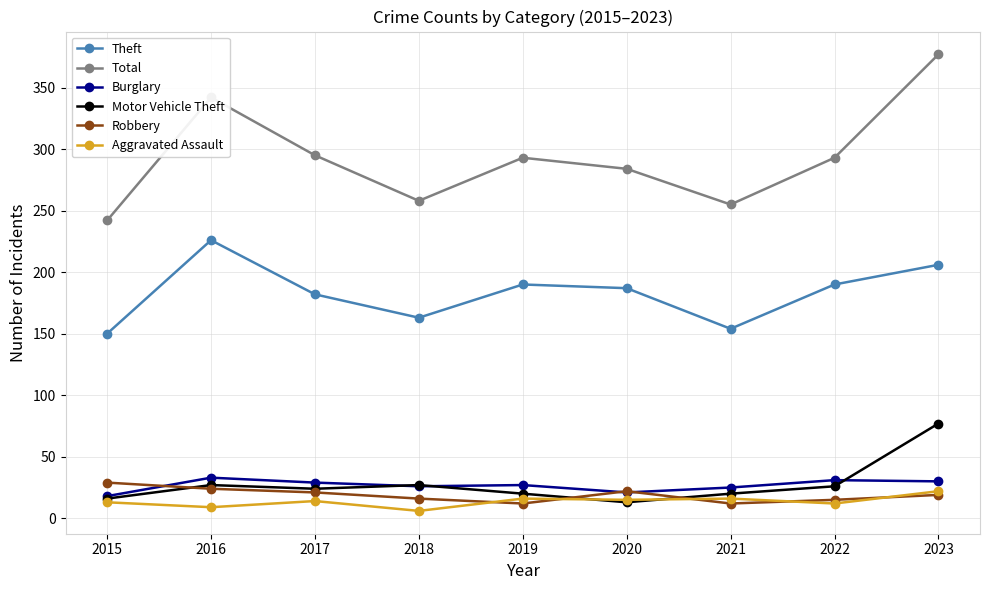

What is the total value across all series at 2015?

468